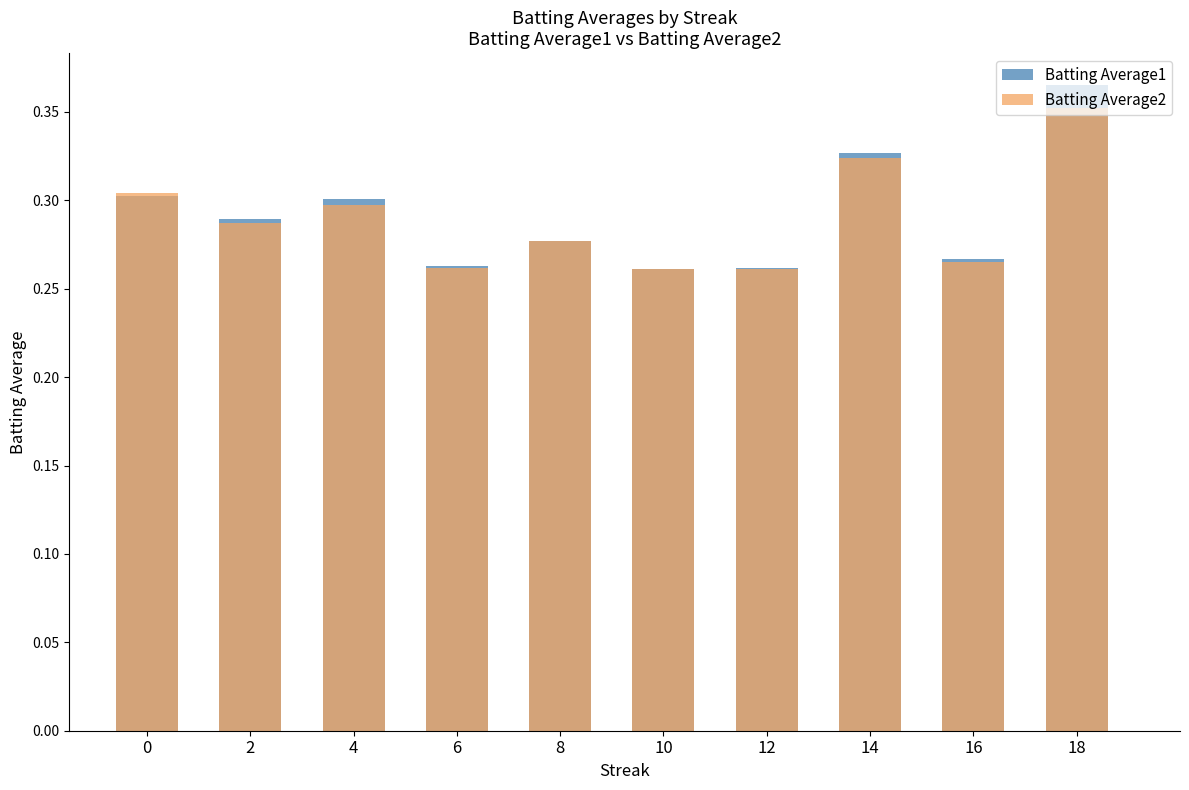

Which series has the largest total across all categories?

Batting Average1